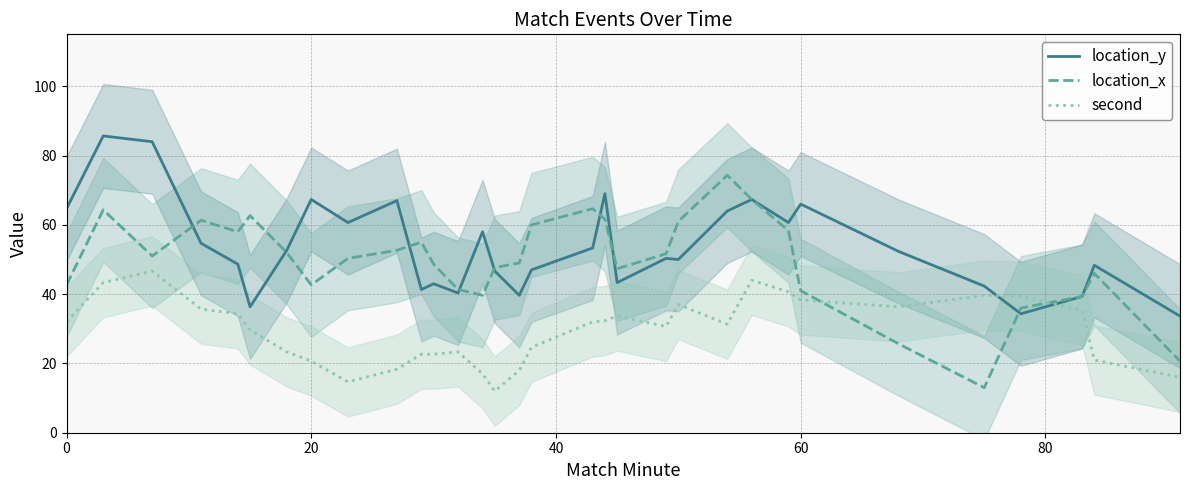

What is the maximum value for second?

46.7